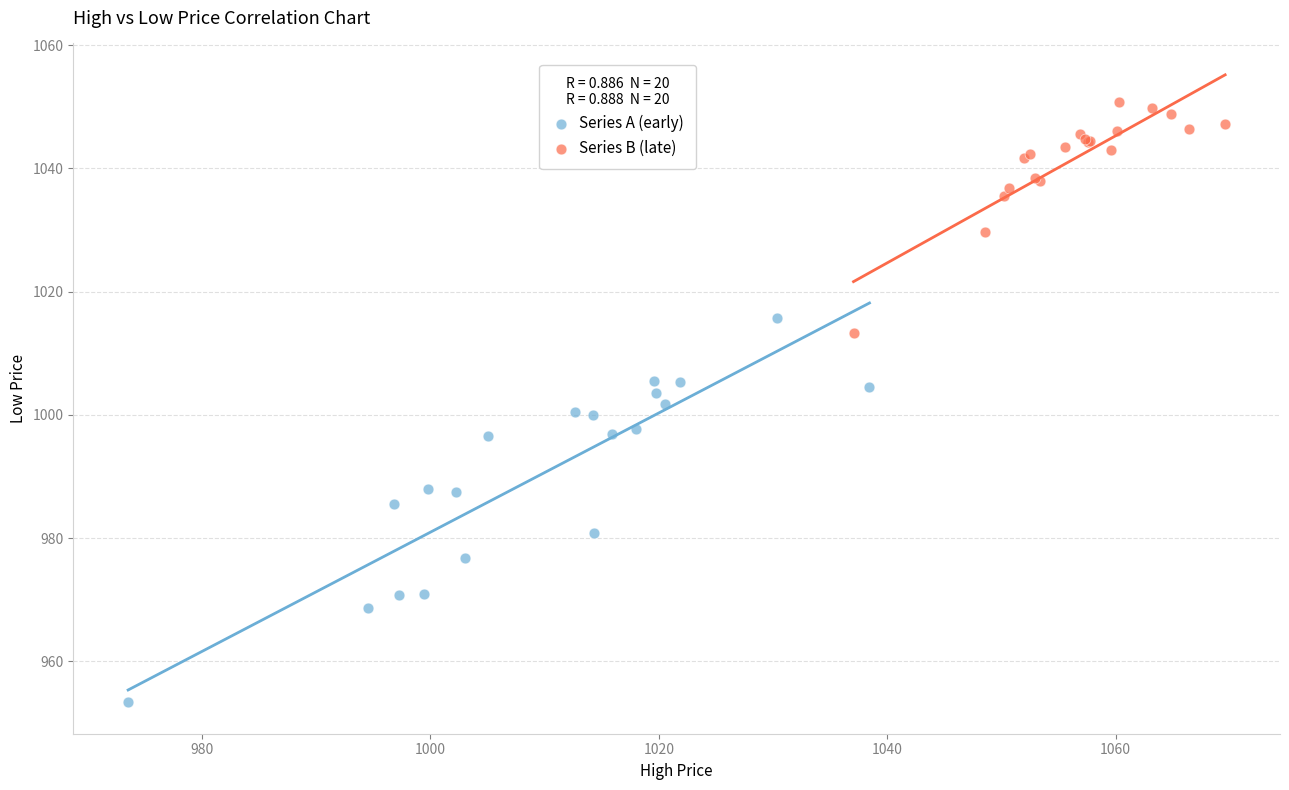

Which series contains the highest Y value?

Series B (late)